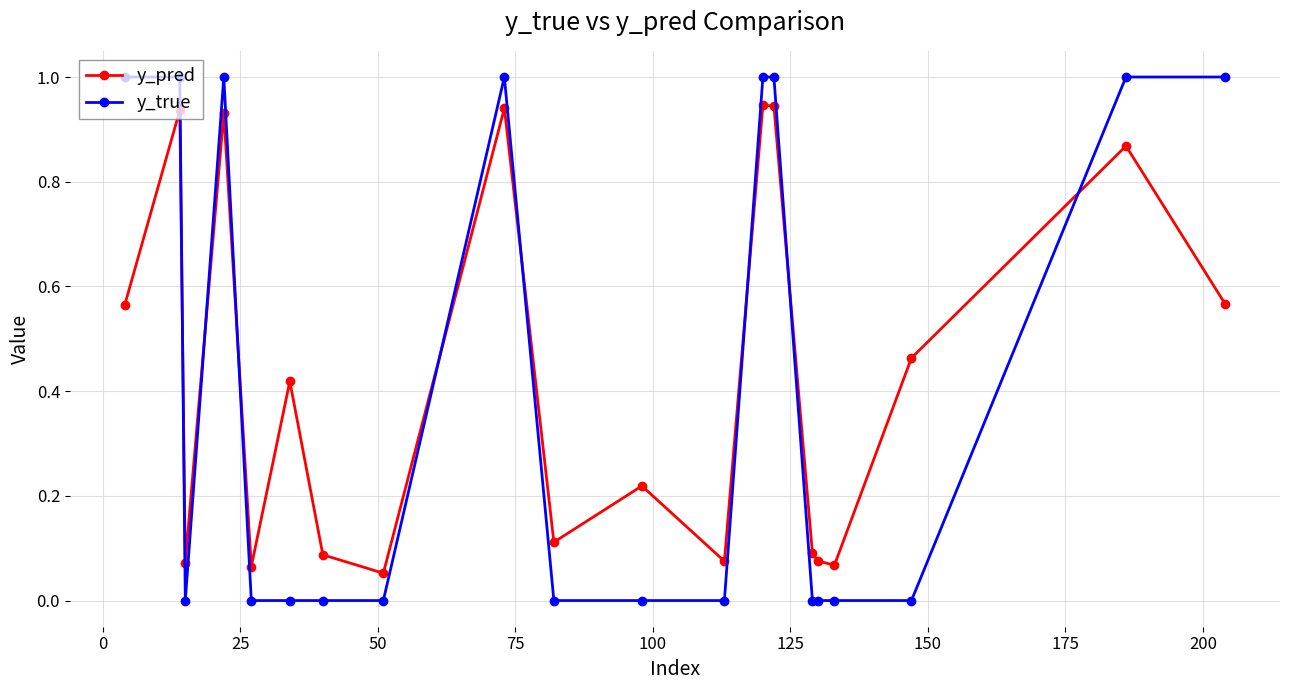

True or false: y_true has more than 1 interior local peaks.

True